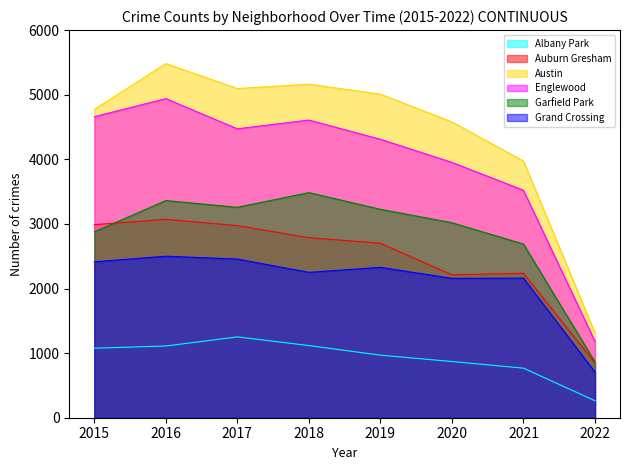

What is the spread (max minus min) of values at 2019?

4040